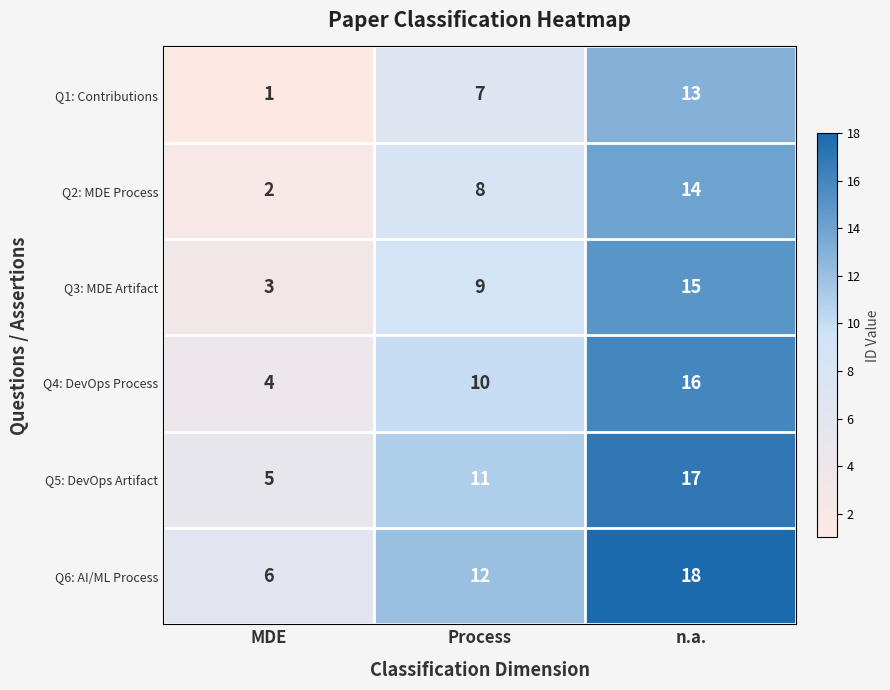

How many series are shown in this chart?

6